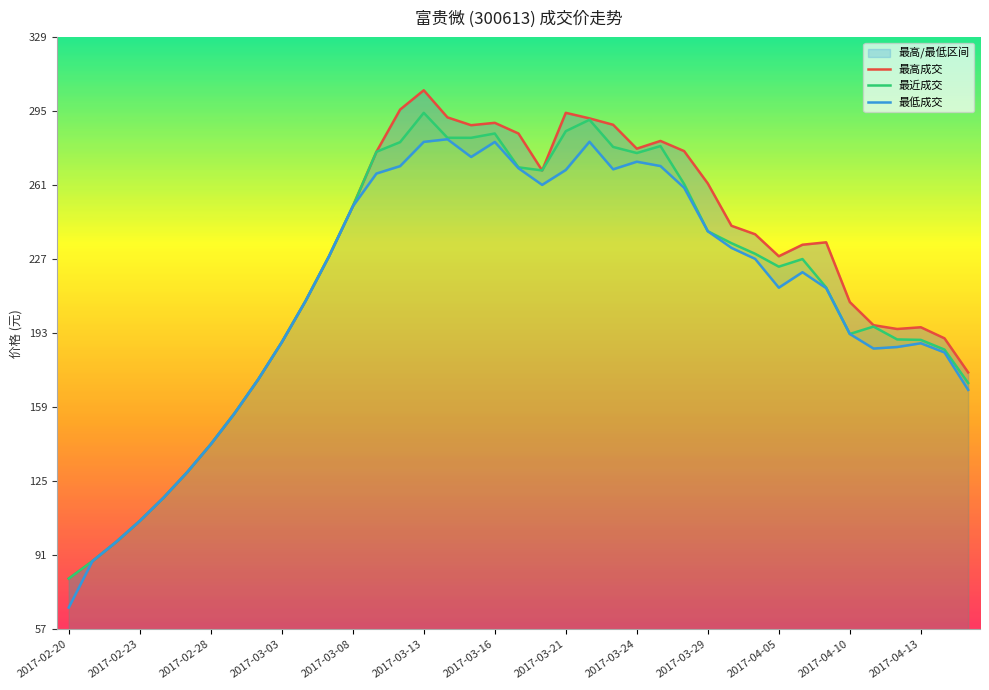

List the series in order of their overall mean, highest first.

最高成交, 最近成交, 最低成交